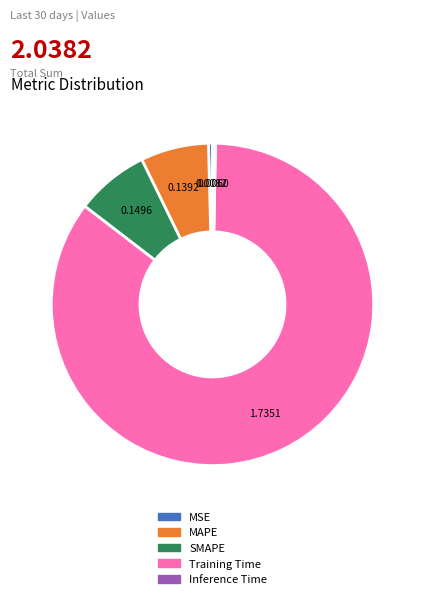

Combined, do Training Time and SMAPE account for over 50%?

Yes